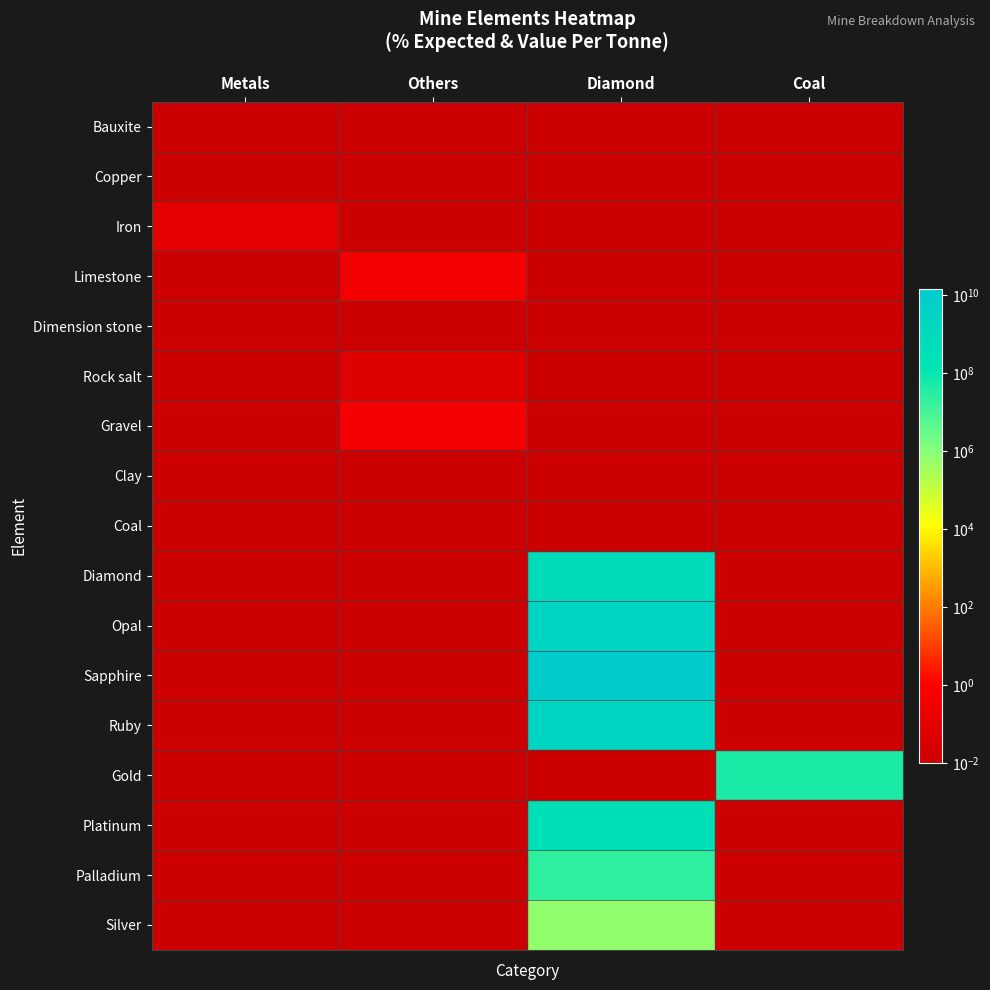

How many distinct data groups are displayed?

17